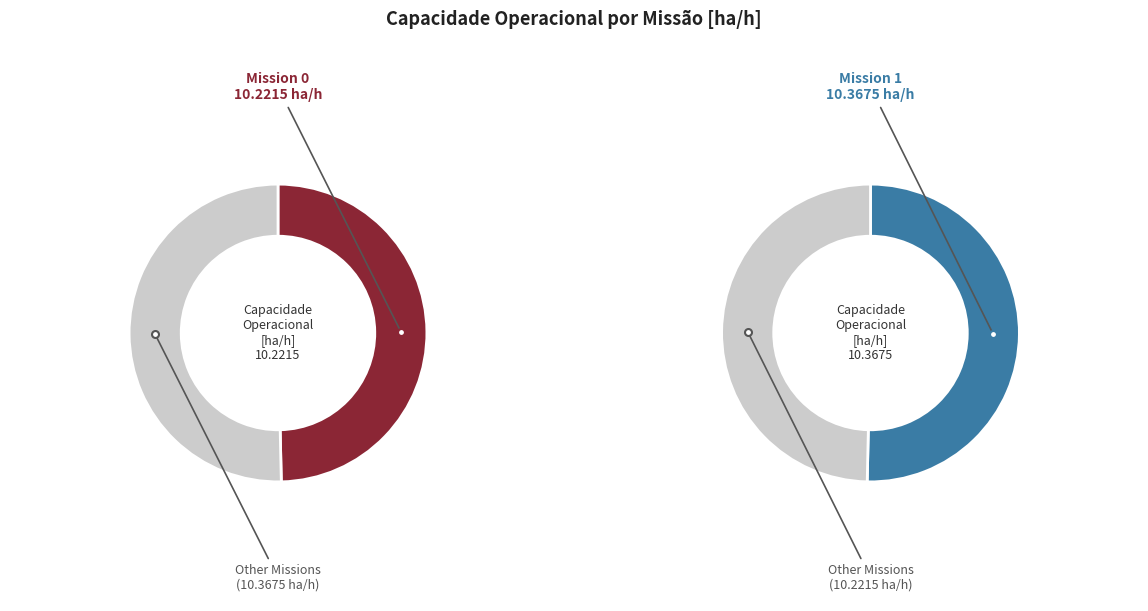

True or false: 0 accounts for 44% of the total.

False